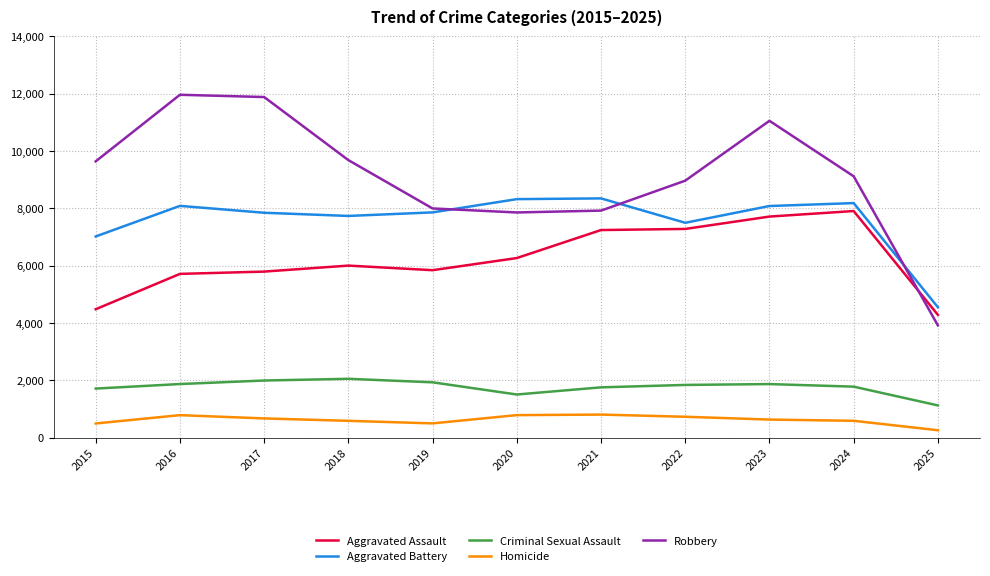

Count the number of categories in the chart.

11